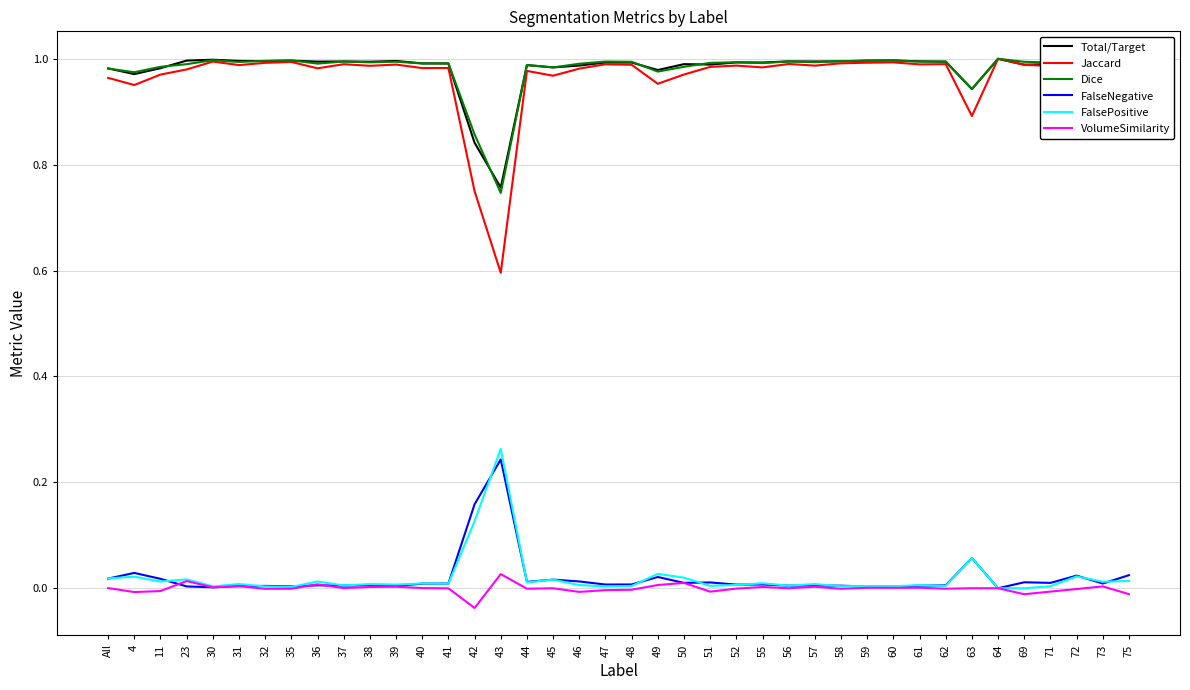

True or false: FalseNegative and Total/Target cross at least once.

False